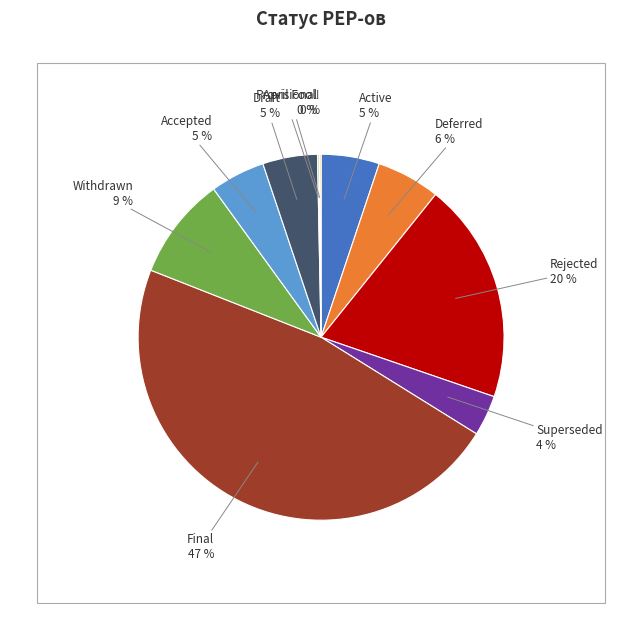

To the nearest percent, what is the average slice percentage?

10%